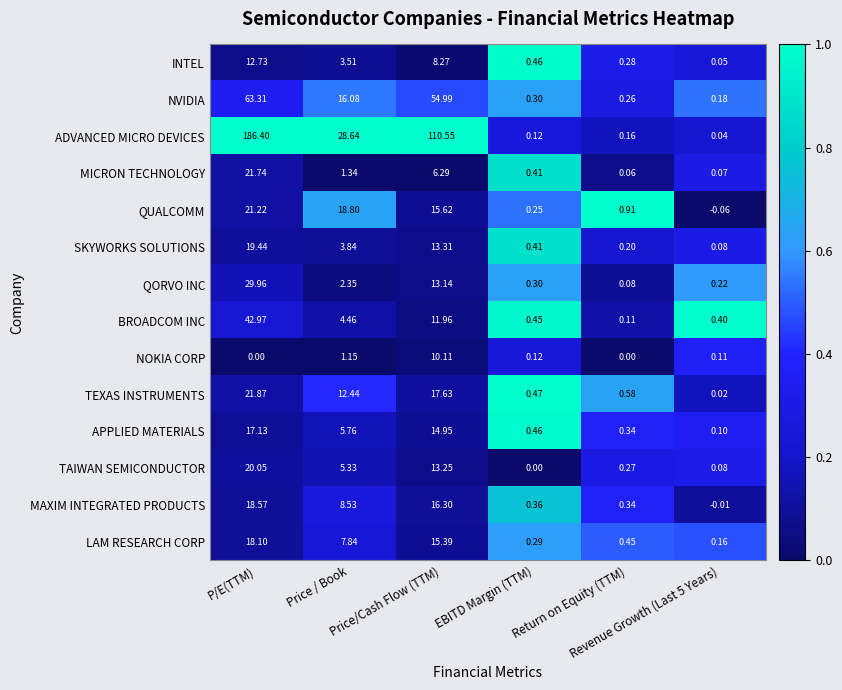

Which series has the largest total across all categories?

ADVANCED MICRO DEVICES